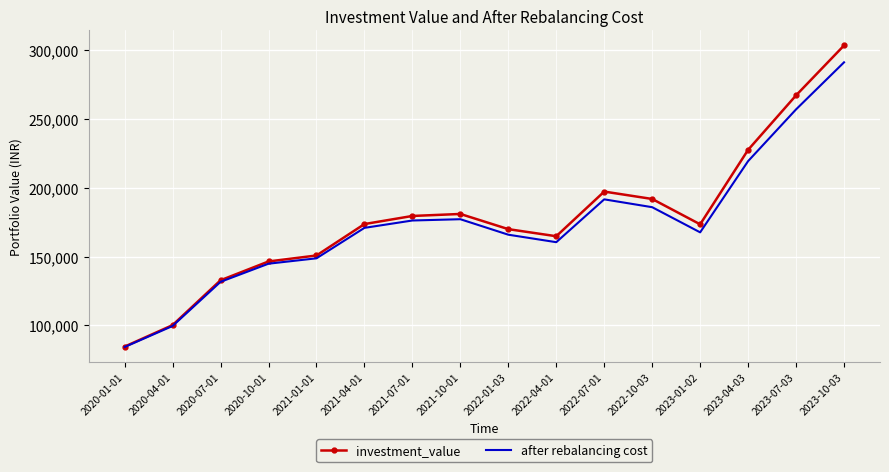

Between 2020-07-01 and 2022-07-01, which series saw the biggest shift?

investment_value